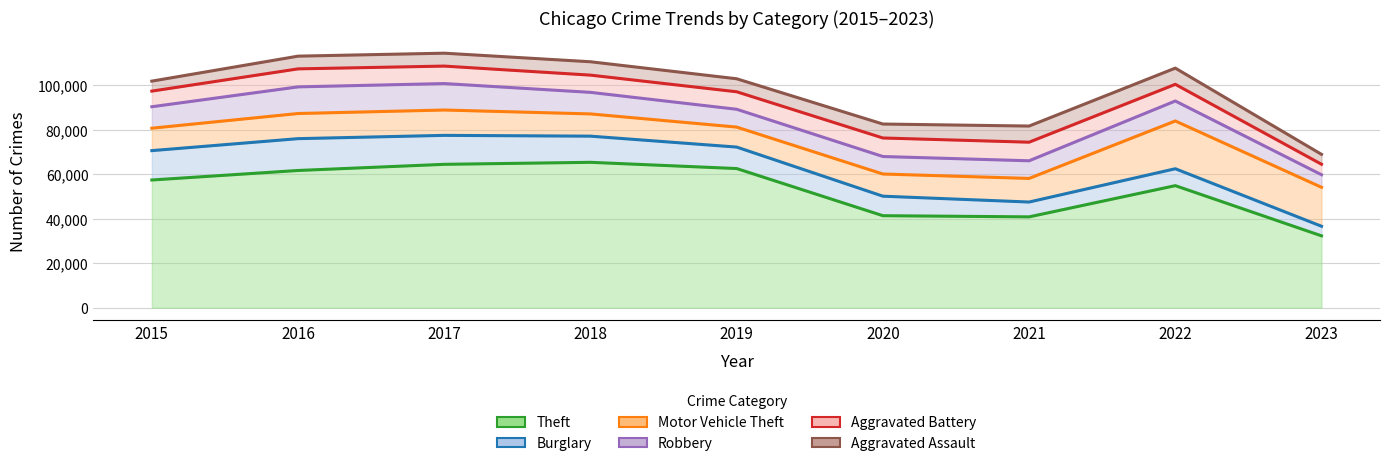

Where does the Aggravated Battery series first go above 7845?

2016